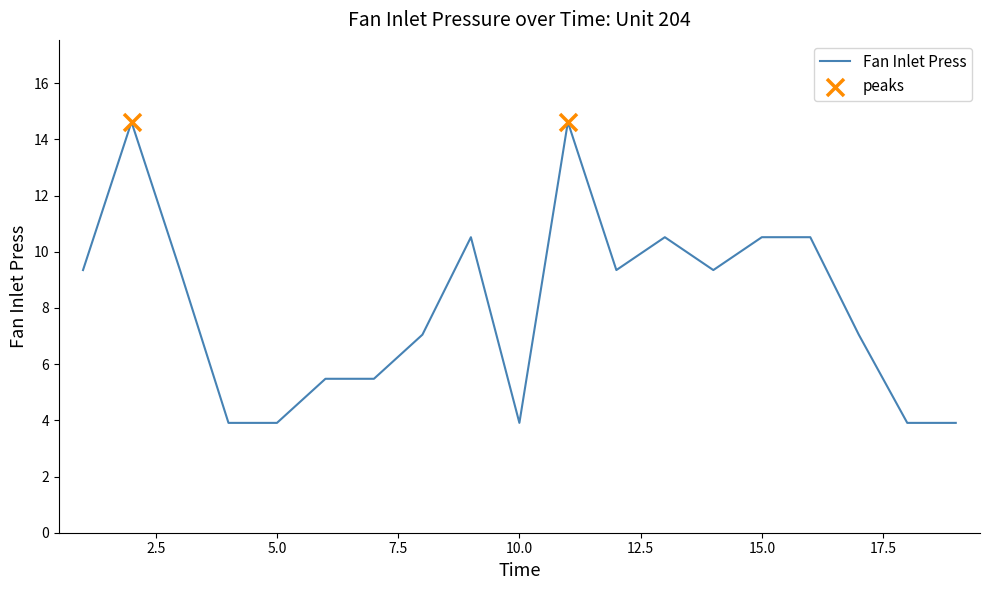

What is the difference between the maximum and minimum values?

10.7